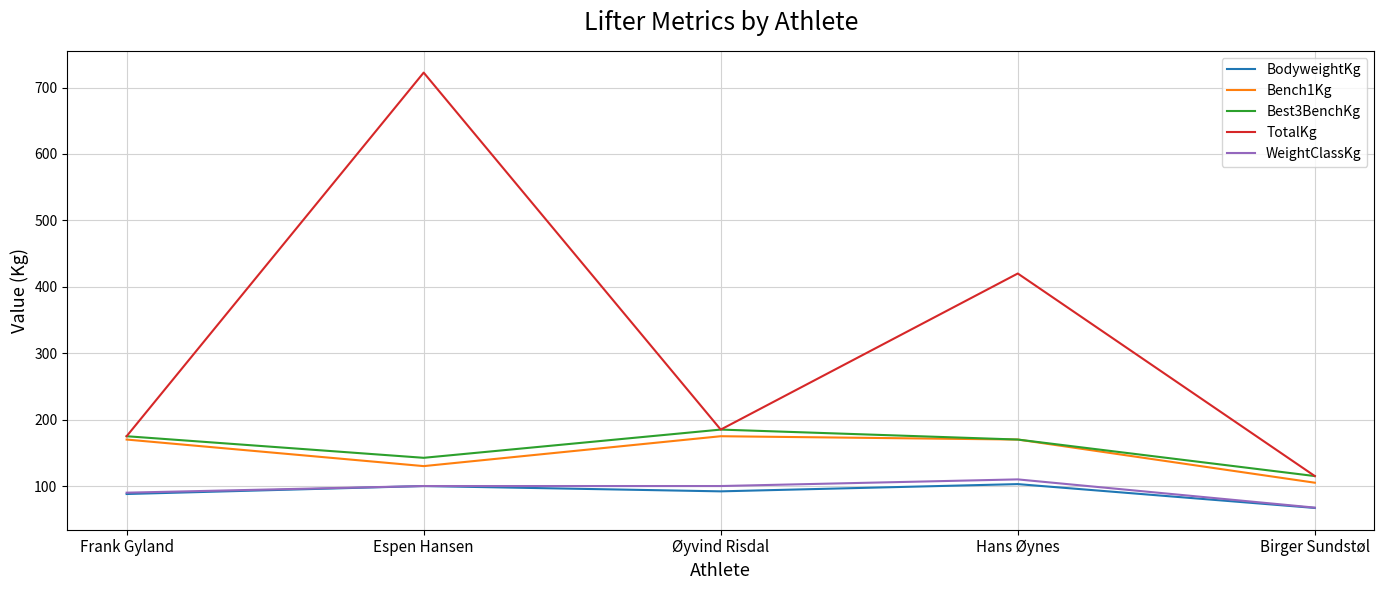

What are all the series names shown in the legend?

BodyweightKg, Bench1Kg, Best3BenchKg, TotalKg, WeightClassKg